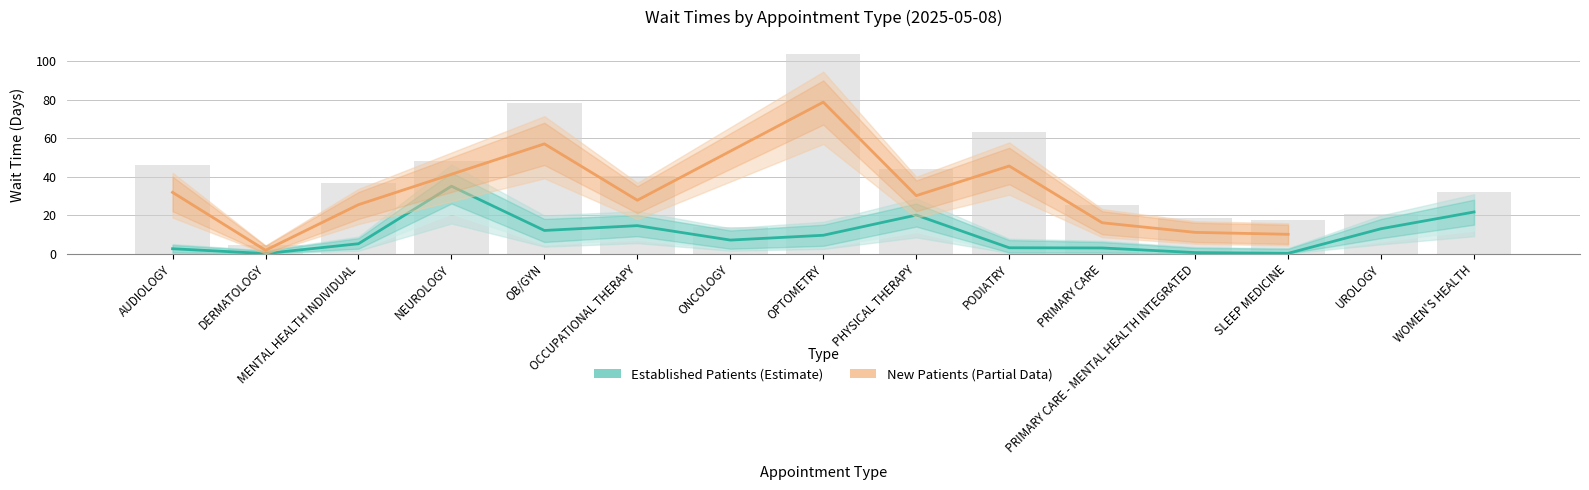

At how many categories does at least one series exceed 61?

2